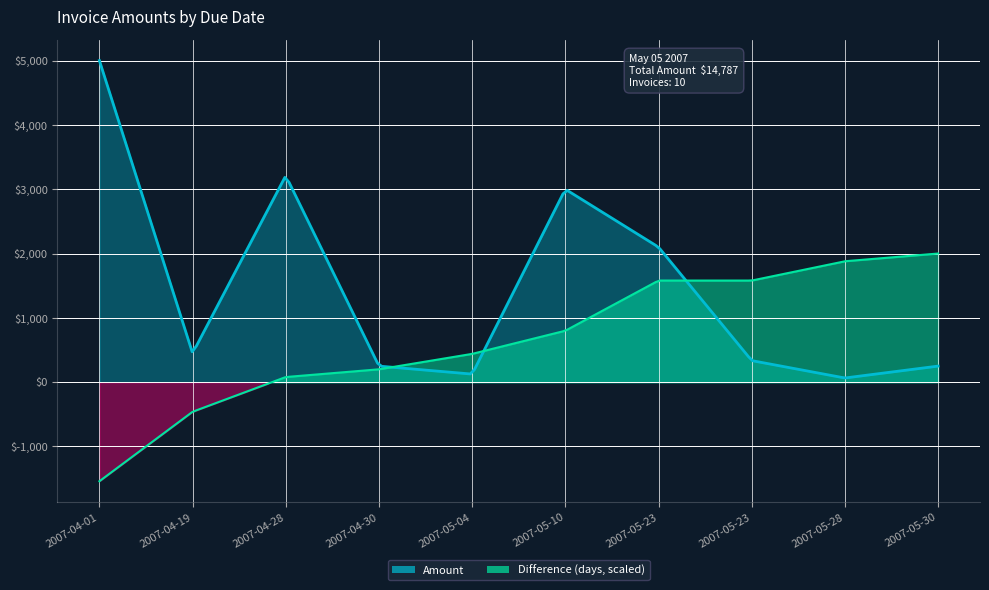

What is the sum of all values?

14787.5